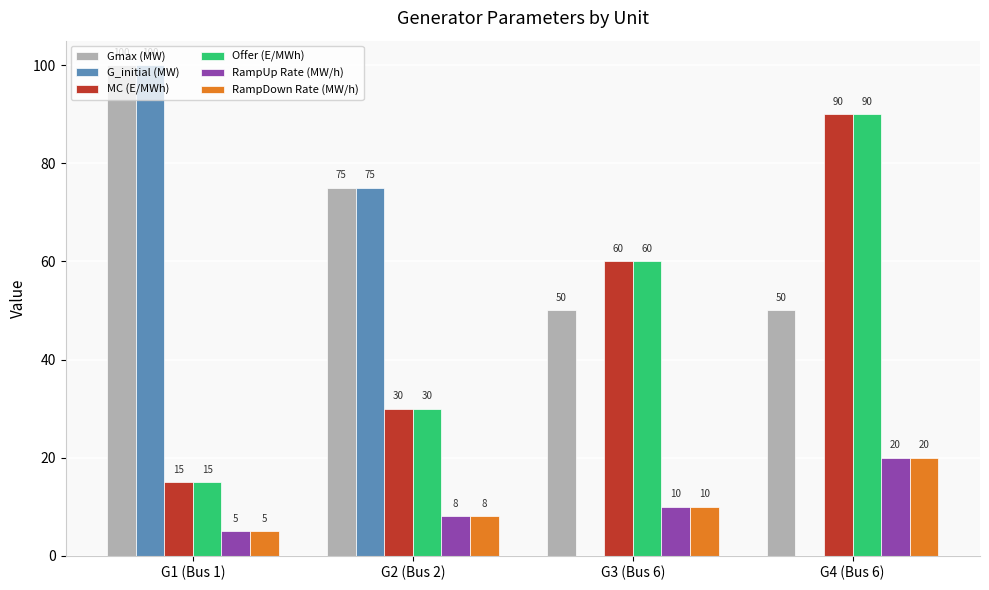

What is the difference between the G_initial (MW) values at G1 (Bus 1) and G2 (Bus 2)?

25